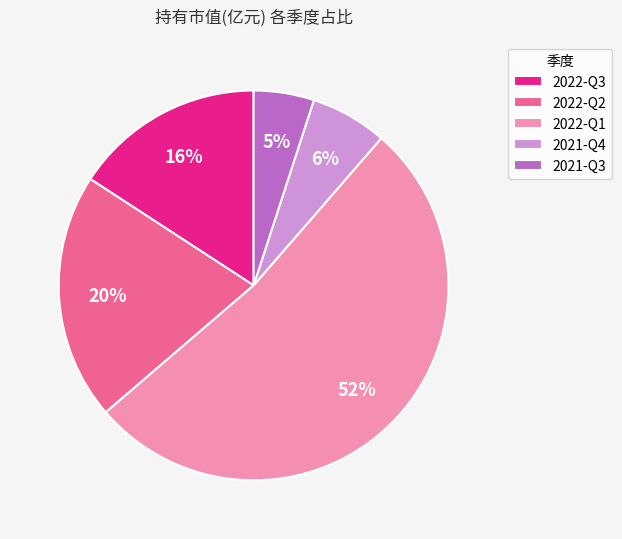

Count the number of slices in the pie.

5